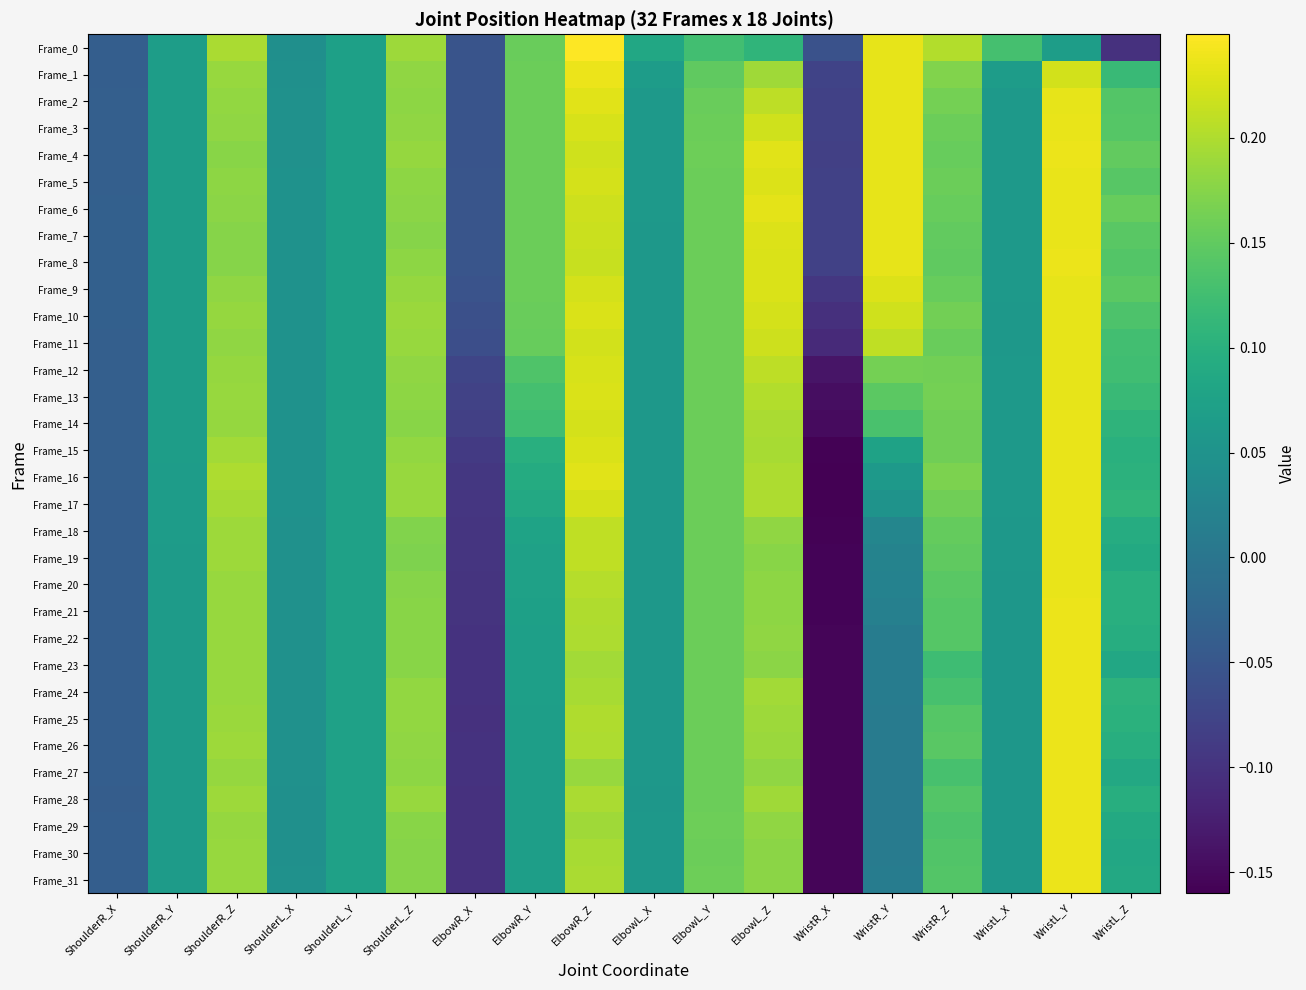

Which series changed the most between ShoulderR_Z and WristR_Z?

Frame_23